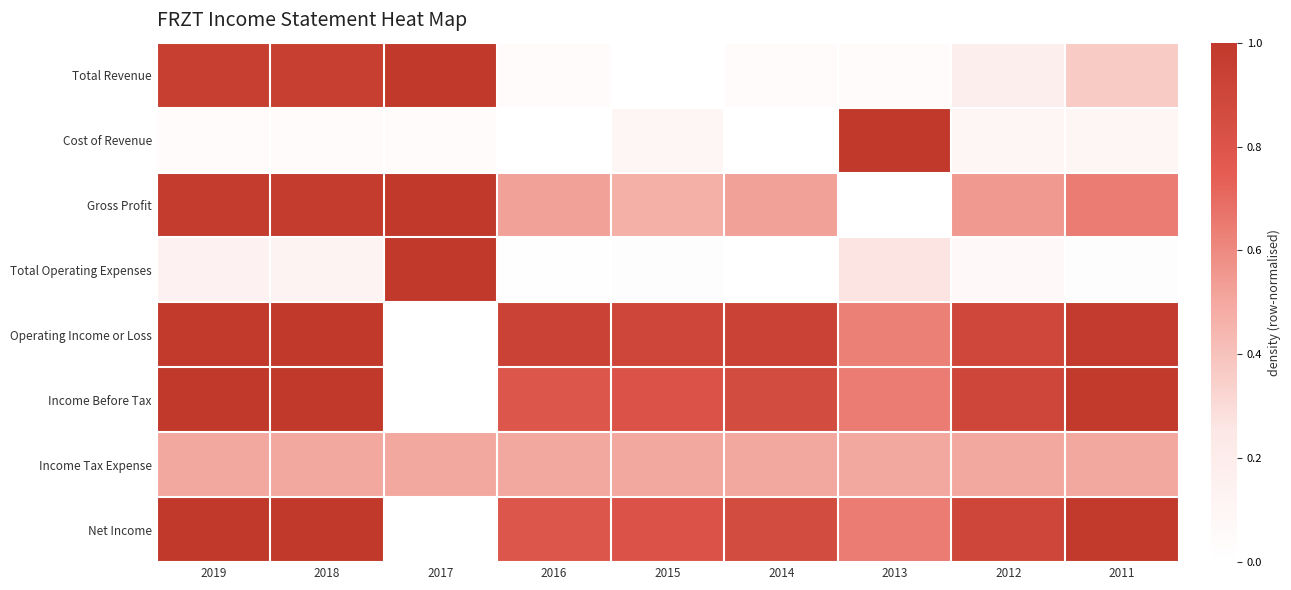

Which label corresponds to the largest value in the chart?

2017